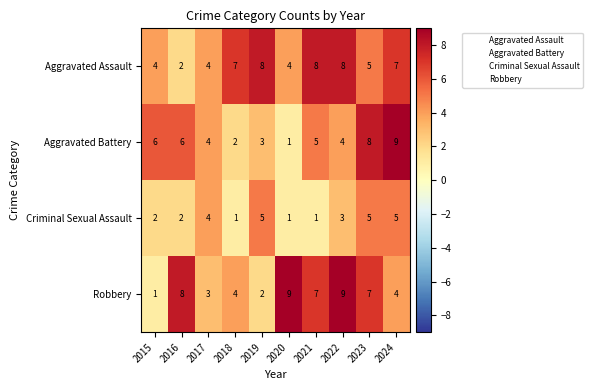

What is the sum of all Robbery values?

54